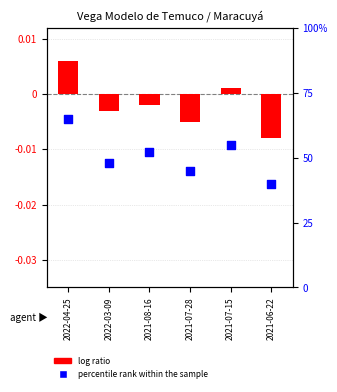

What is the ratio of the value at 2021-07-15 to the value at 2022-03-09?

1.1